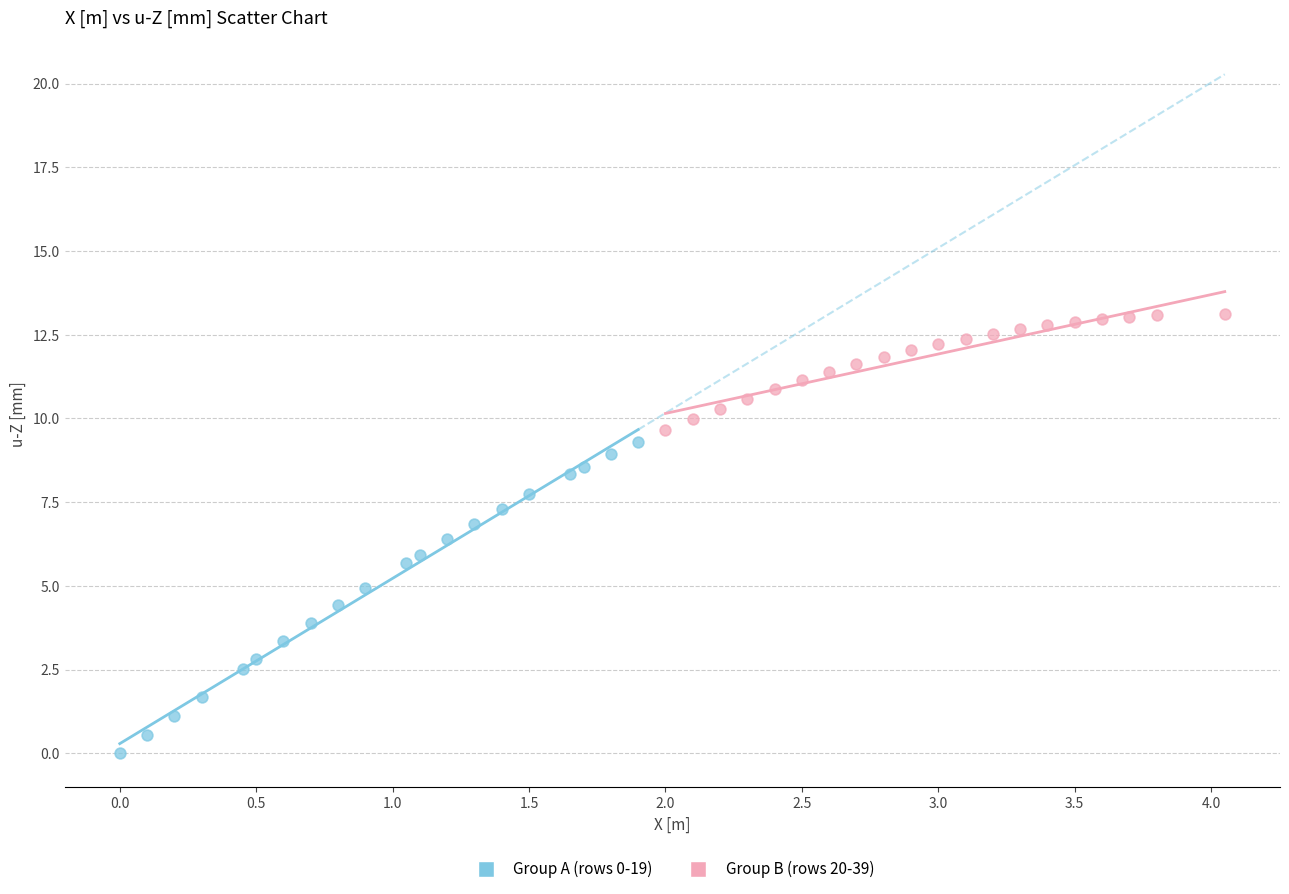

Which series contains the highest Y value?

Group B (rows 20-39)